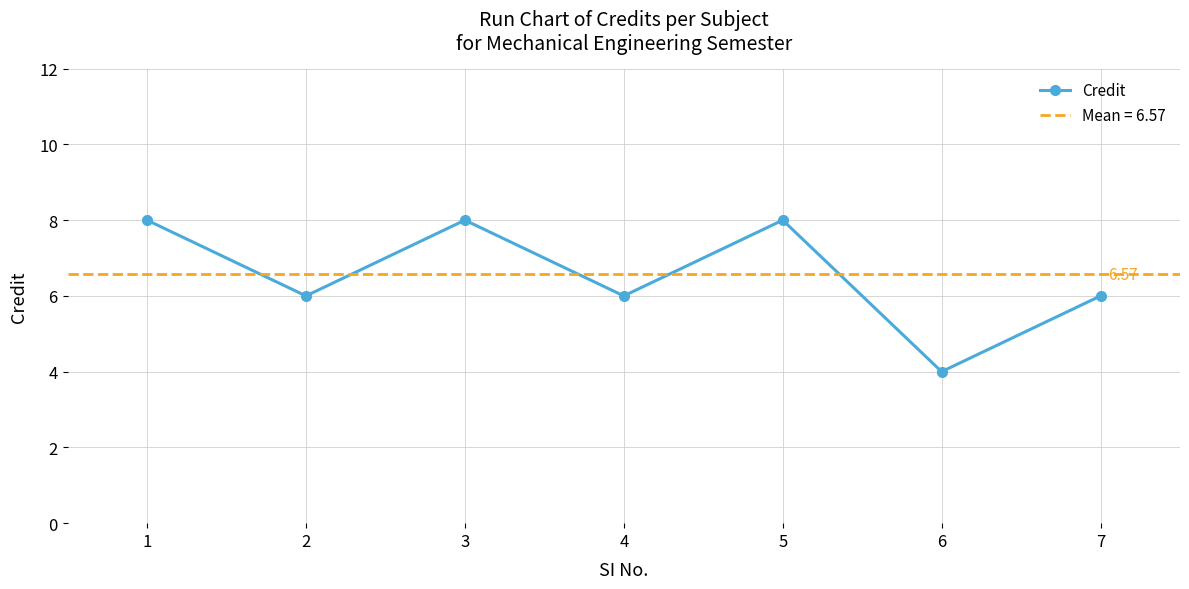

True or false: the data shows 4 at 6.

True